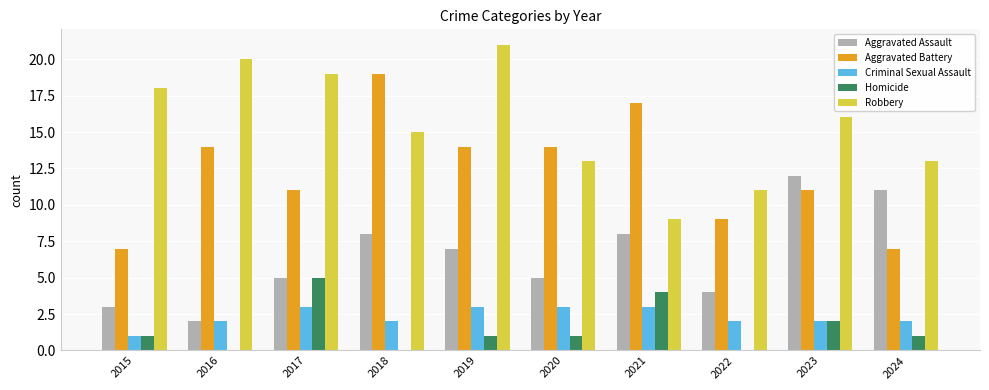

Is the value of Homicide at 2021 greater than the value of Aggravated Assault at 2015?

Yes